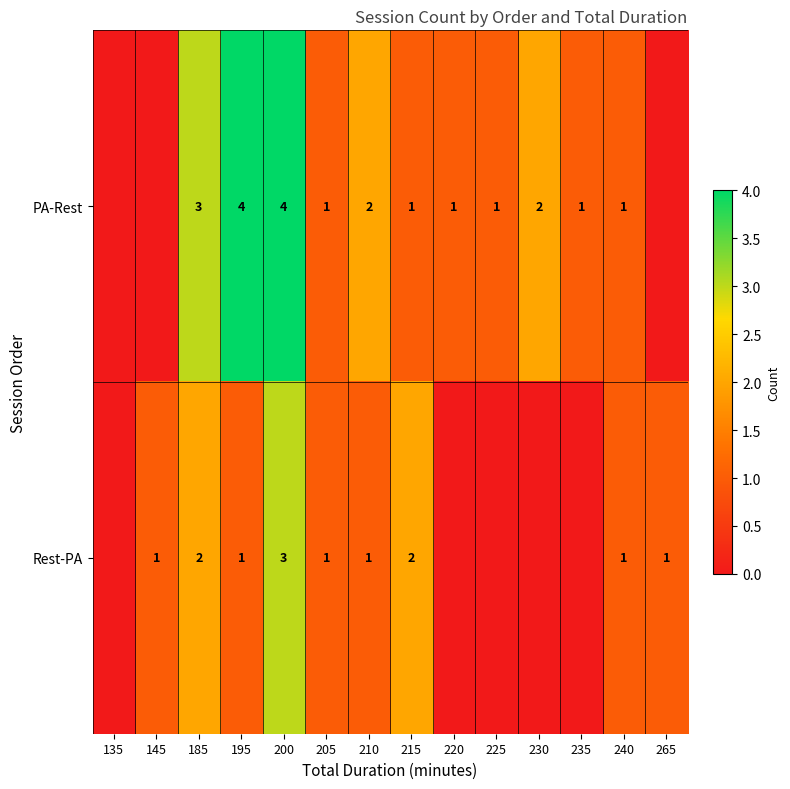

Which label corresponds to the largest value in the chart?

195